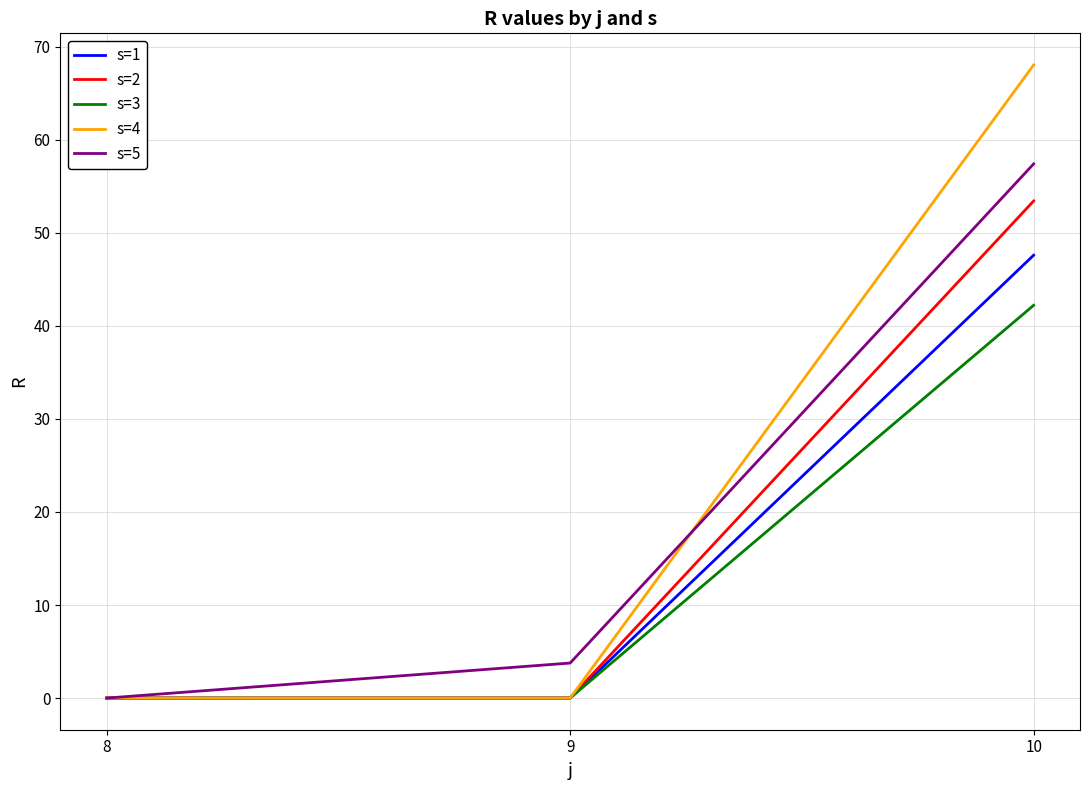

At which category does the chart reach its peak across all series?

10